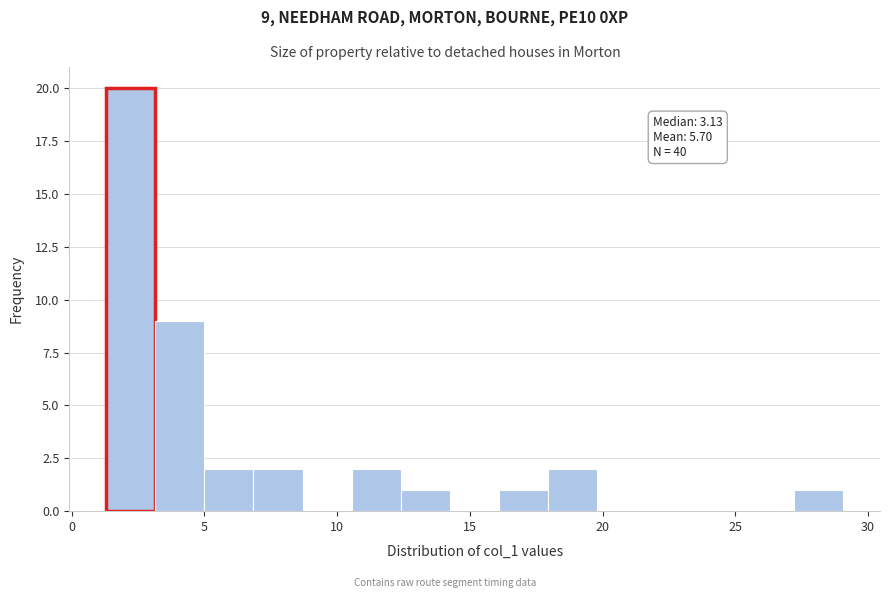

Around what value on the x-axis is the tallest bar? Give the approximate position of its centre, as read against the axis.

2.0